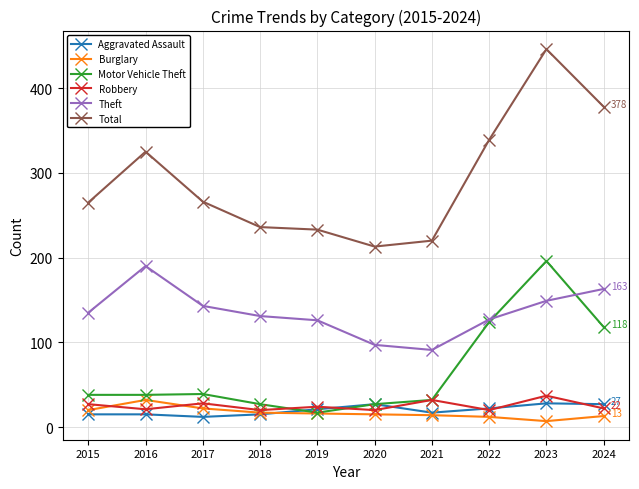

Which label corresponds to the largest value in the chart?

2023